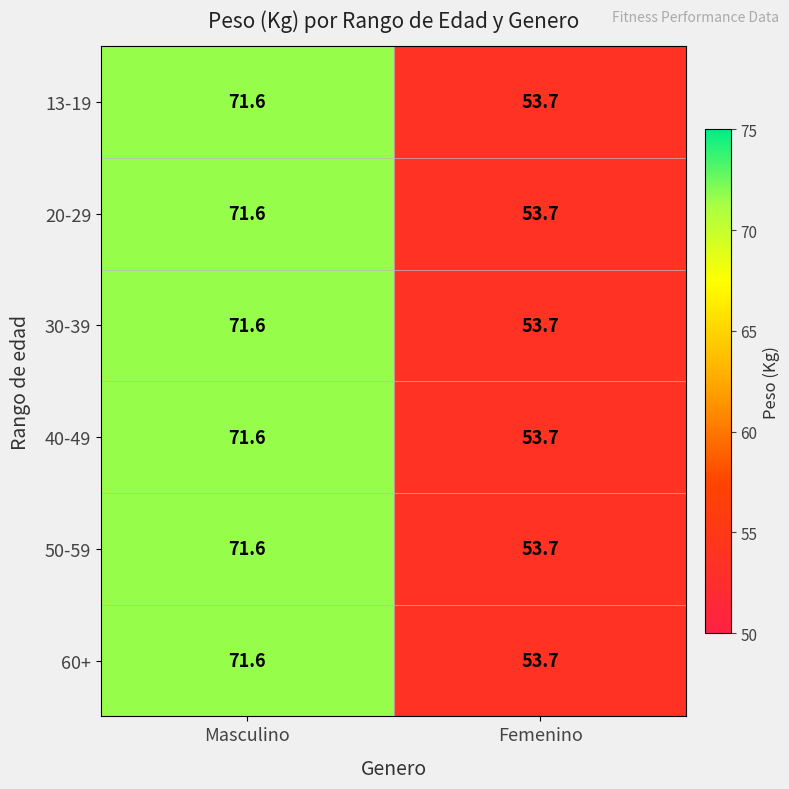

What is the sum of the 60+ values at Masculino and Femenino?

125.3